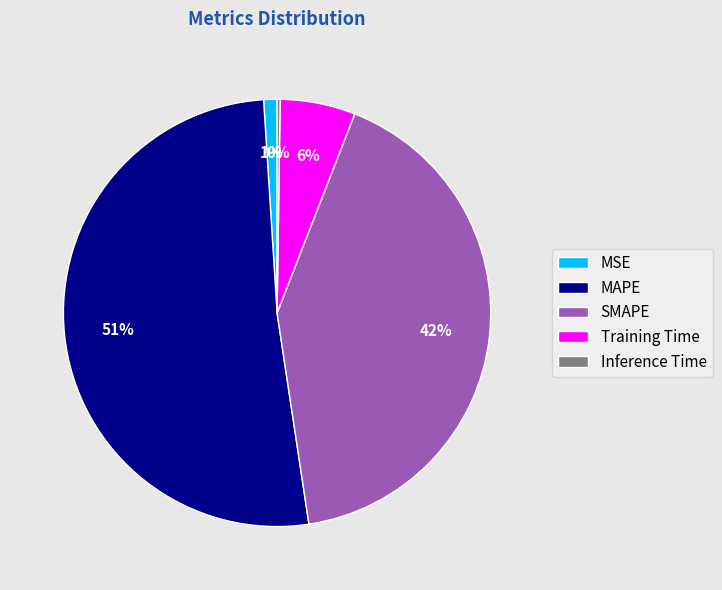

Which category has the biggest portion of the pie?

MAPE